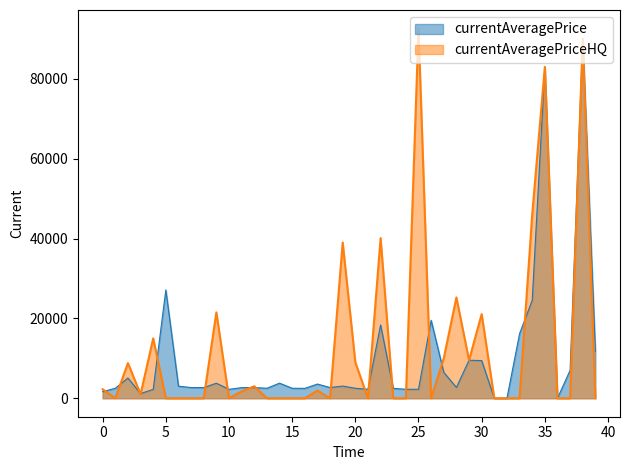

How many lines are shown in the chart?

2